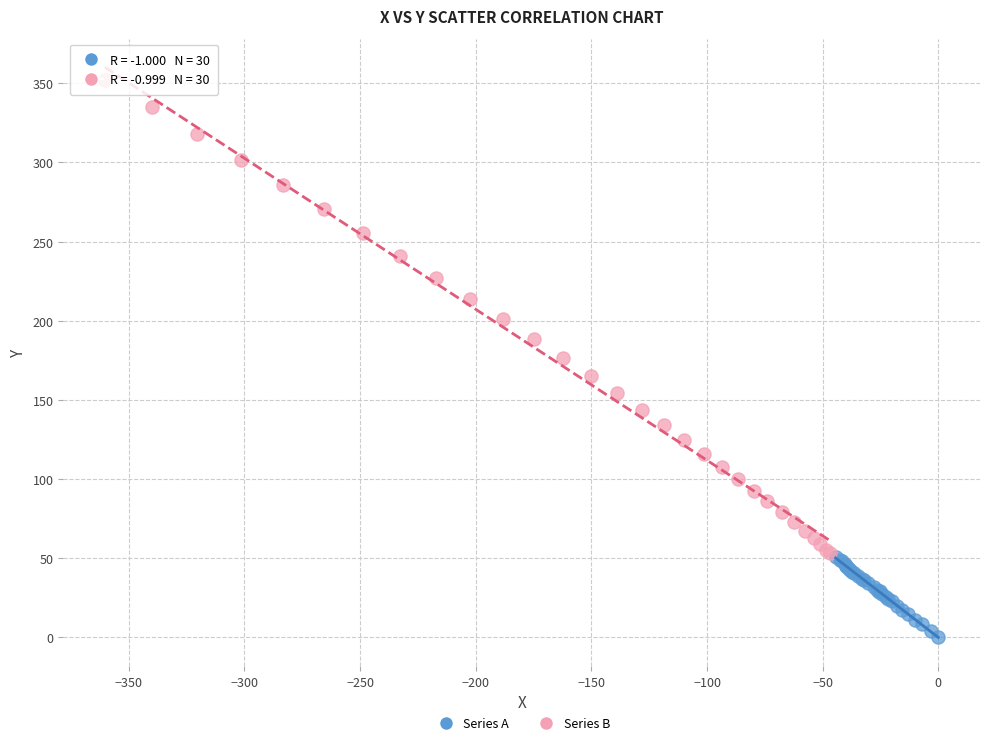

Which series contains the highest Y value?

Series B